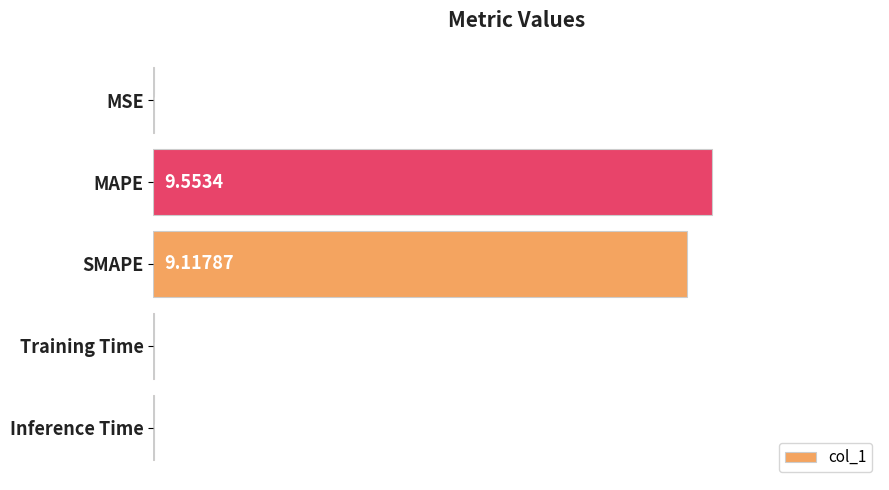

What is the sum of all values?

18.7